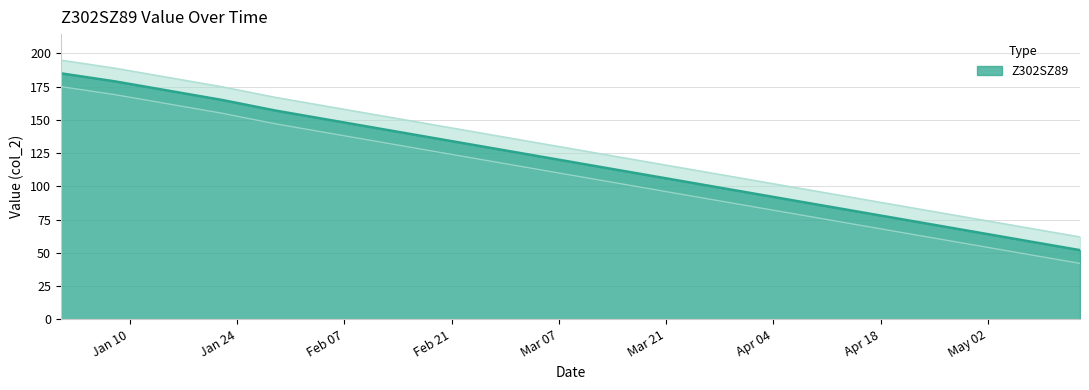

What is the maximum value shown in the chart?

185